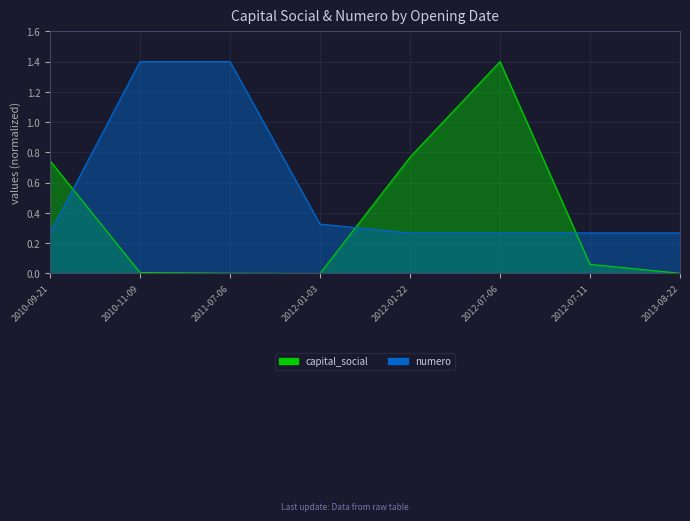

The value of numero at 2010-11-09 is 0.9. True or false?

False